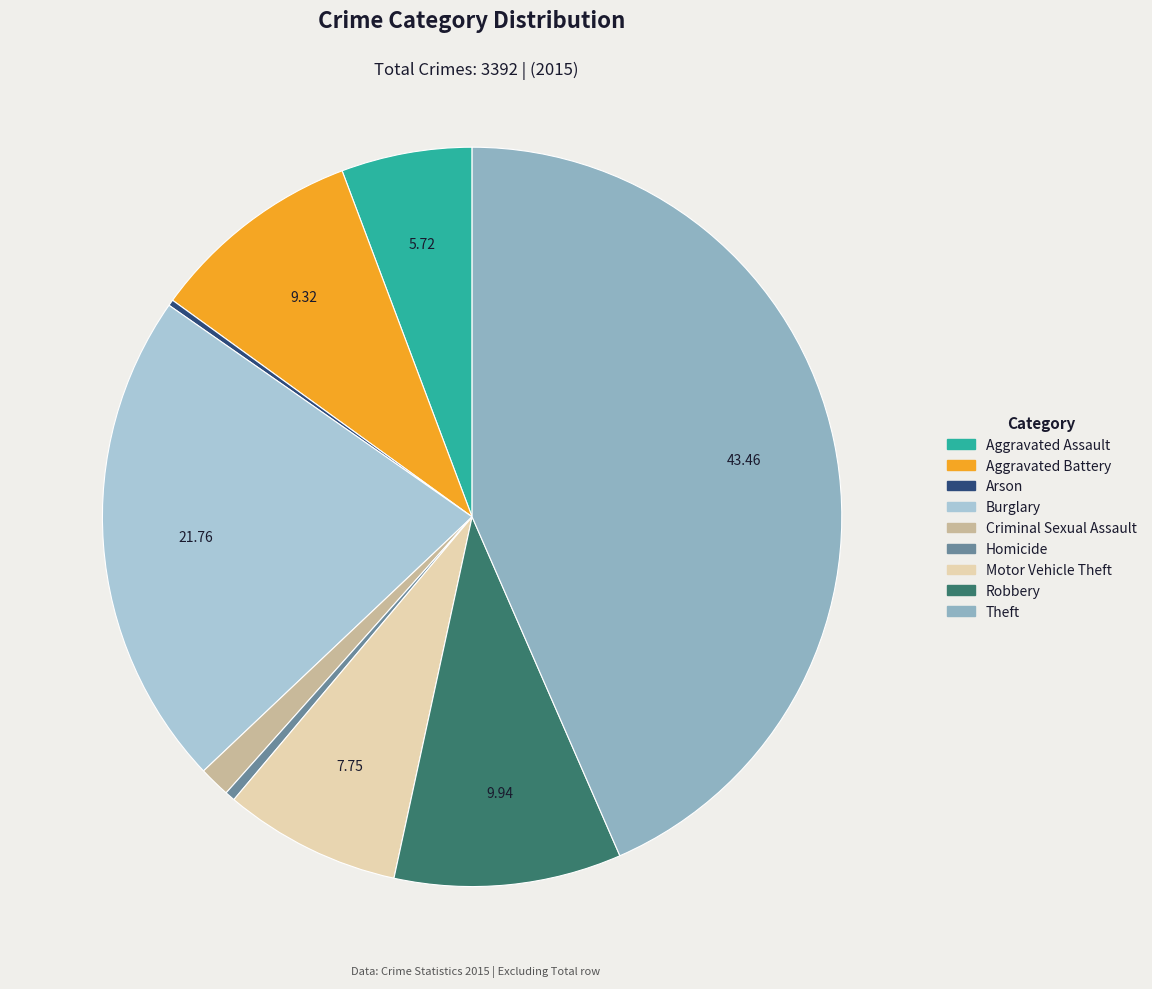

To the nearest percent, what is the difference between the Criminal Sexual Assault and Arson slice percentages?

1%